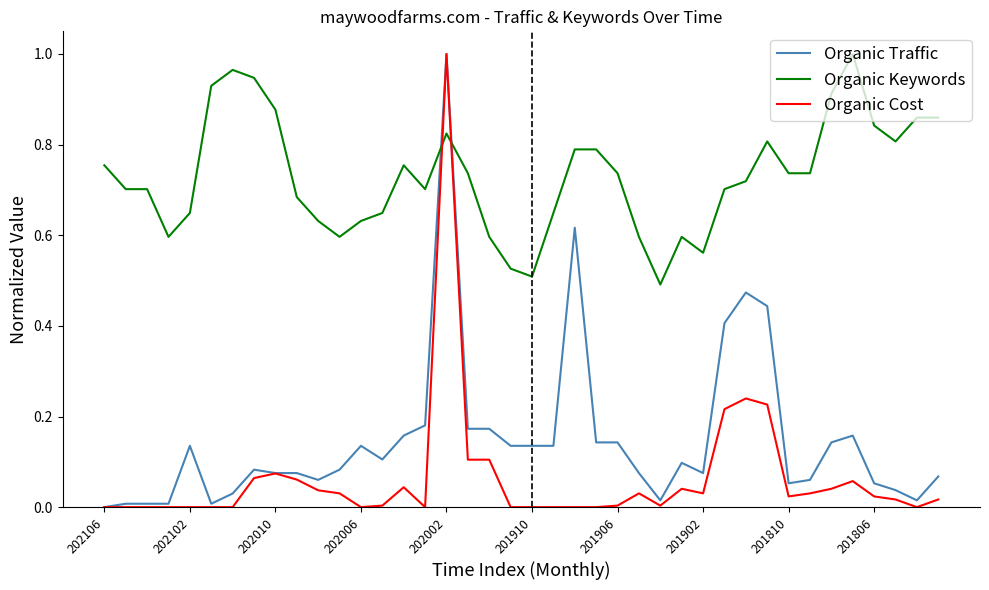

How many values in Organic Traffic are above zero?

39